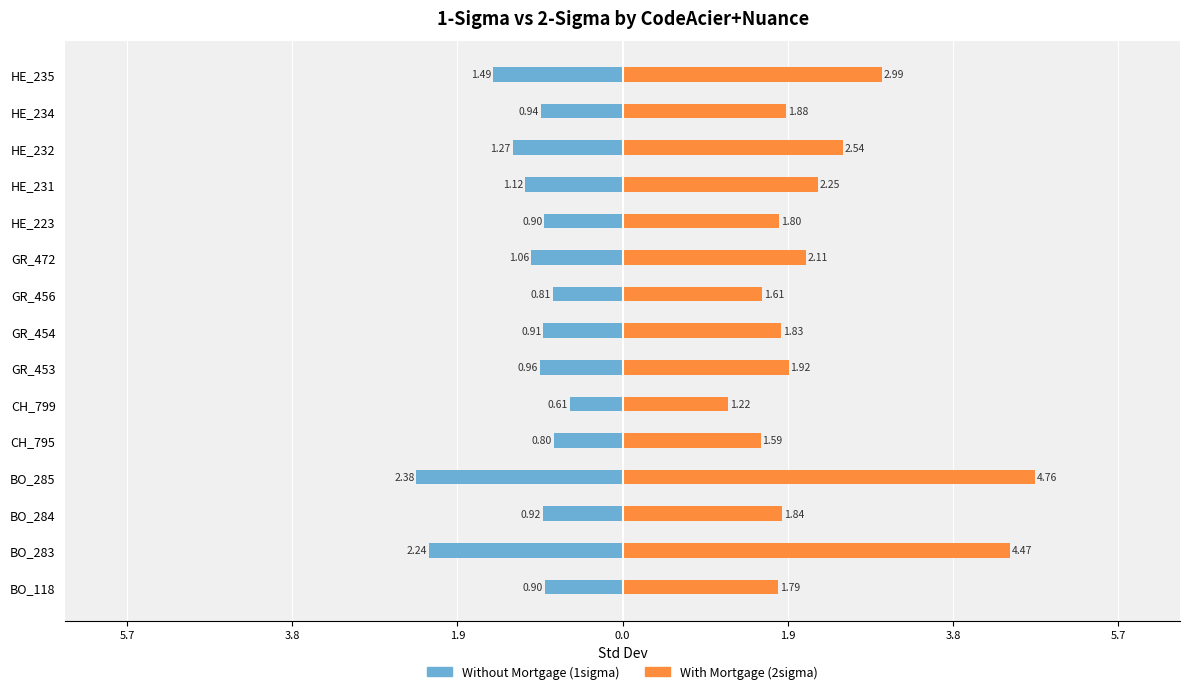

How many distinct data groups are displayed?

2